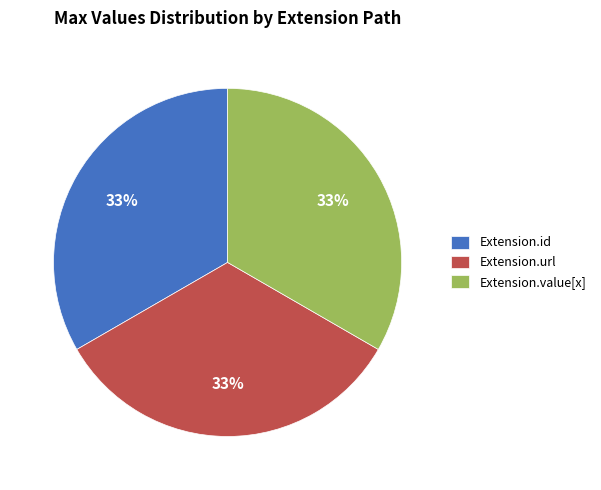

What is the ratio of the value at Extension.url to the value at Extension.value[x]?

1.0